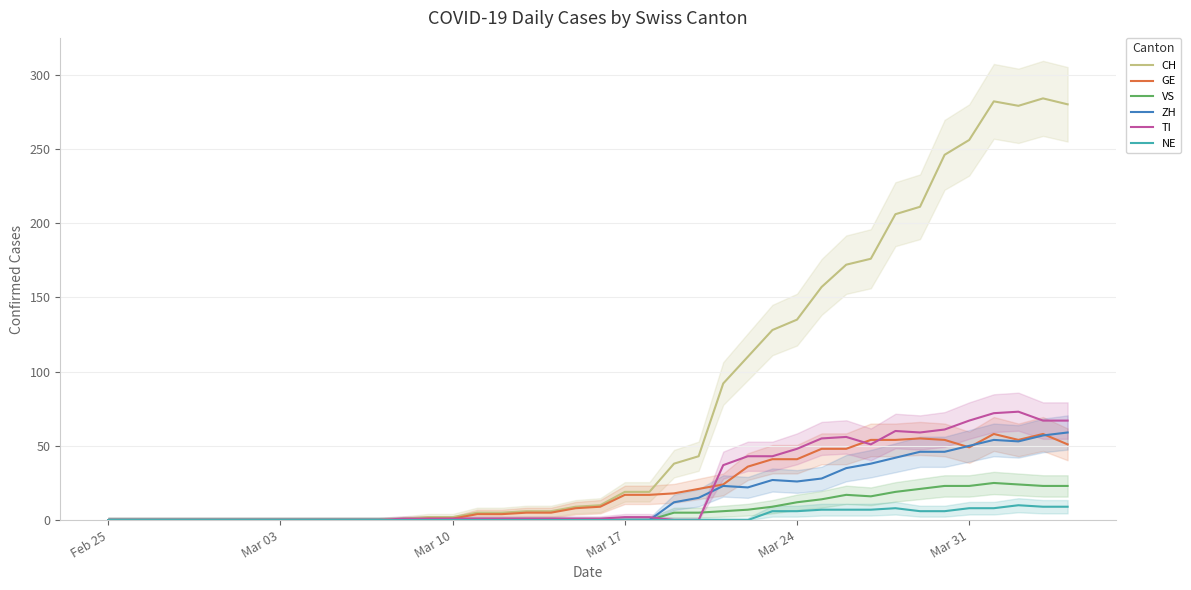

At which category does the chart reach its minimum across all series?

Feb 25